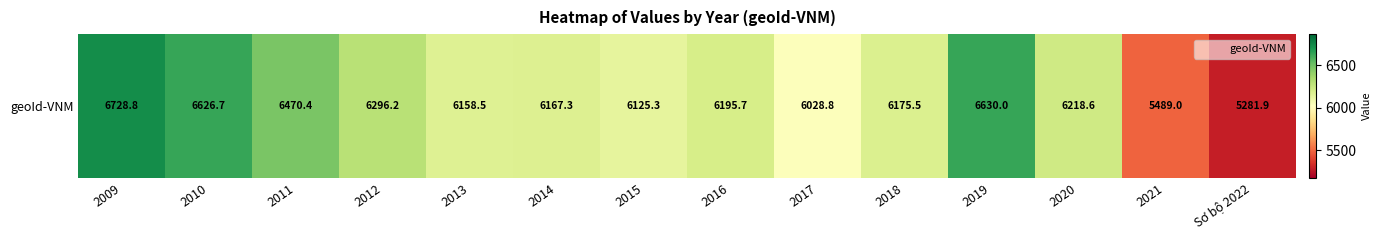

Count the number of categories in the chart.

14